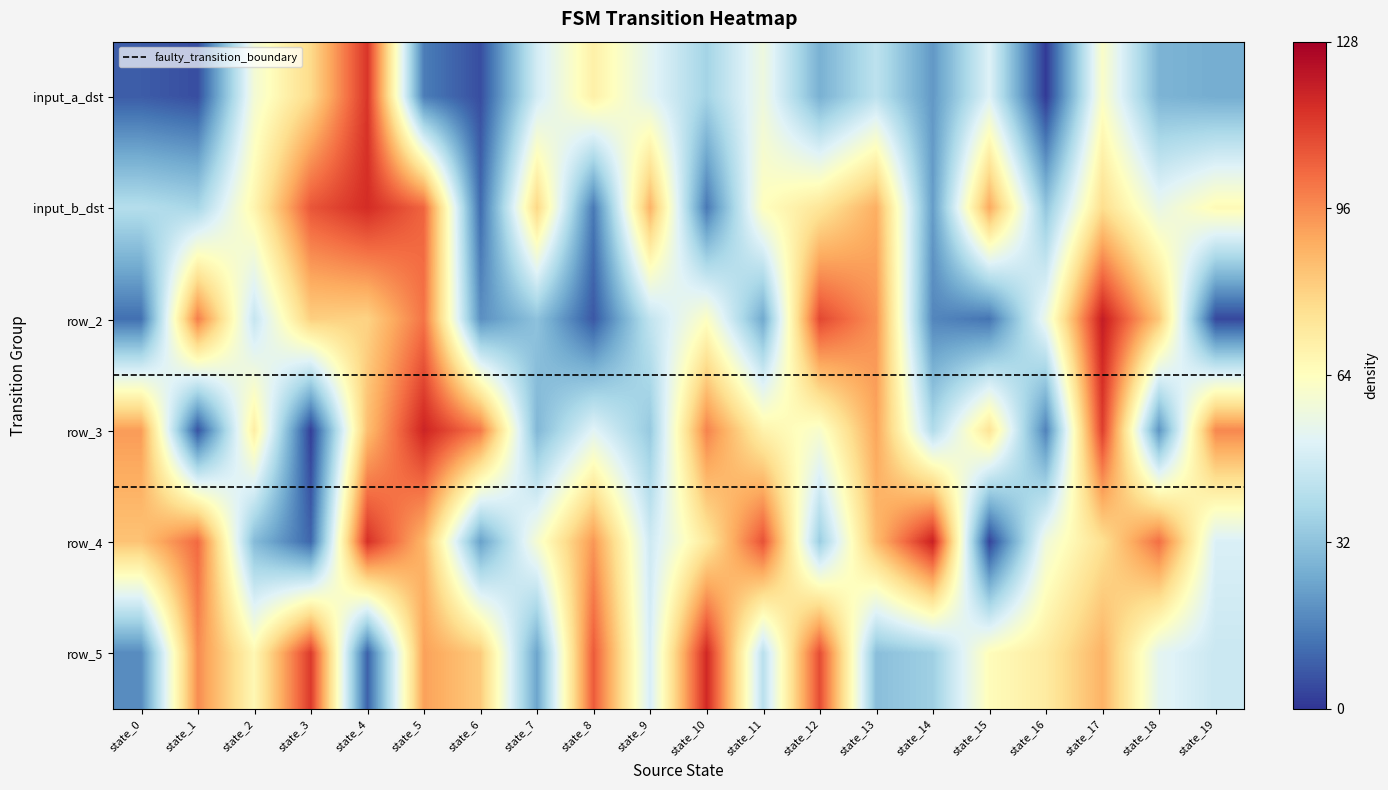

What is the spread (max minus min) of values at state_12?

83